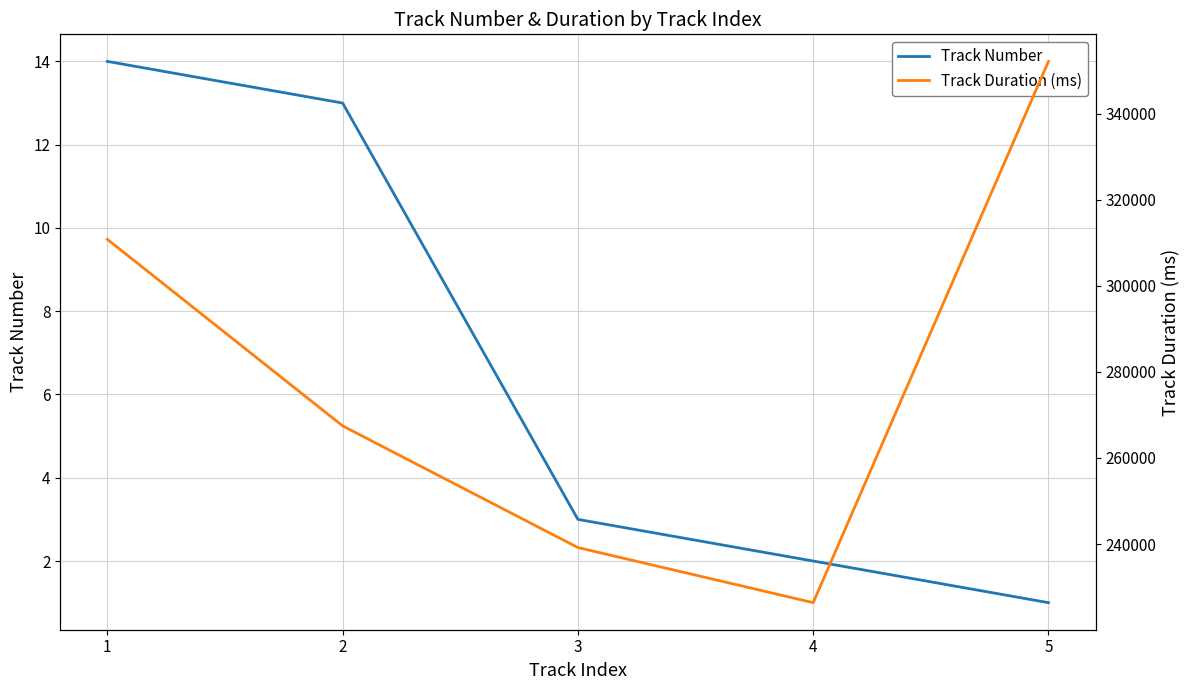

Count the number of categories in the chart.

5